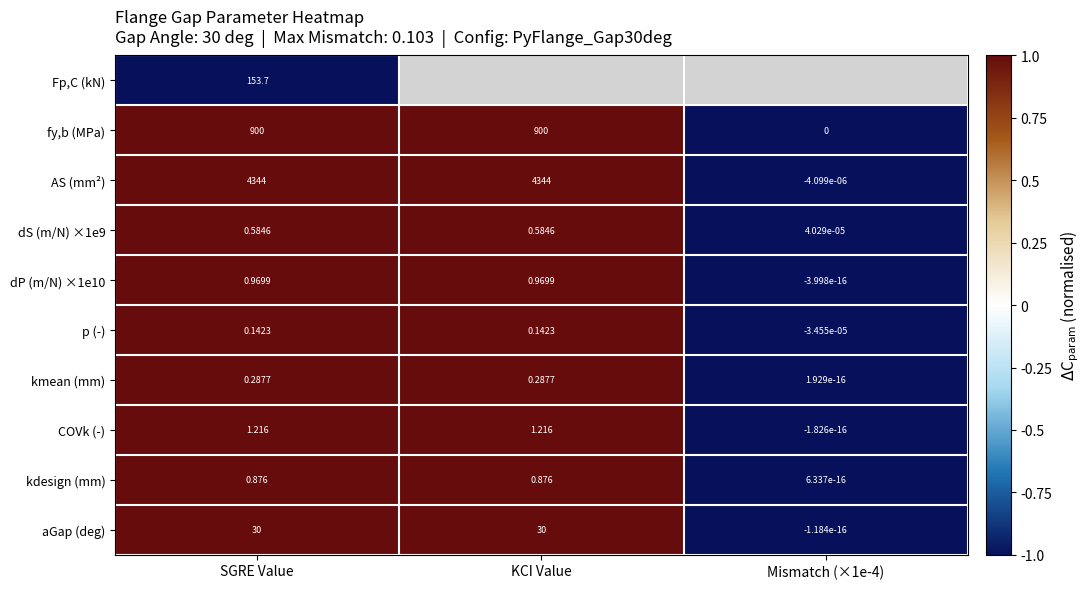

Between Mismatch (×1e-4) and KCI Value, which is larger?

KCI Value